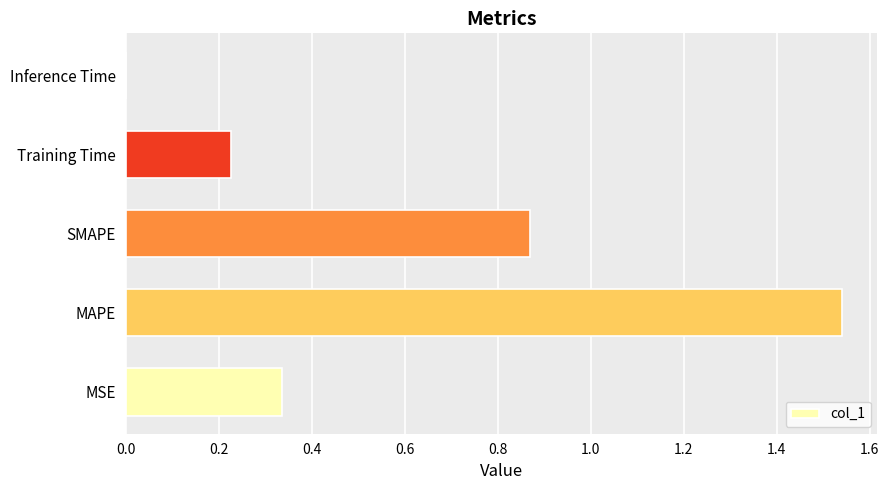

Which label corresponds to the largest value in the chart?

MAPE